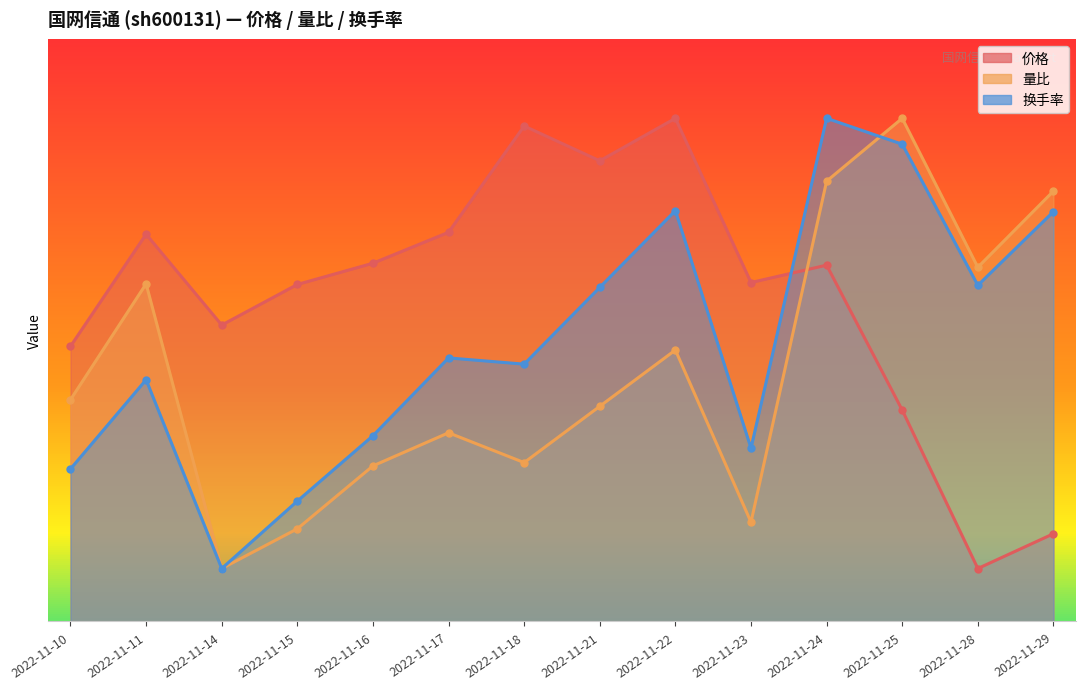

What is the total value across all series at 2022-11-22?

44.8